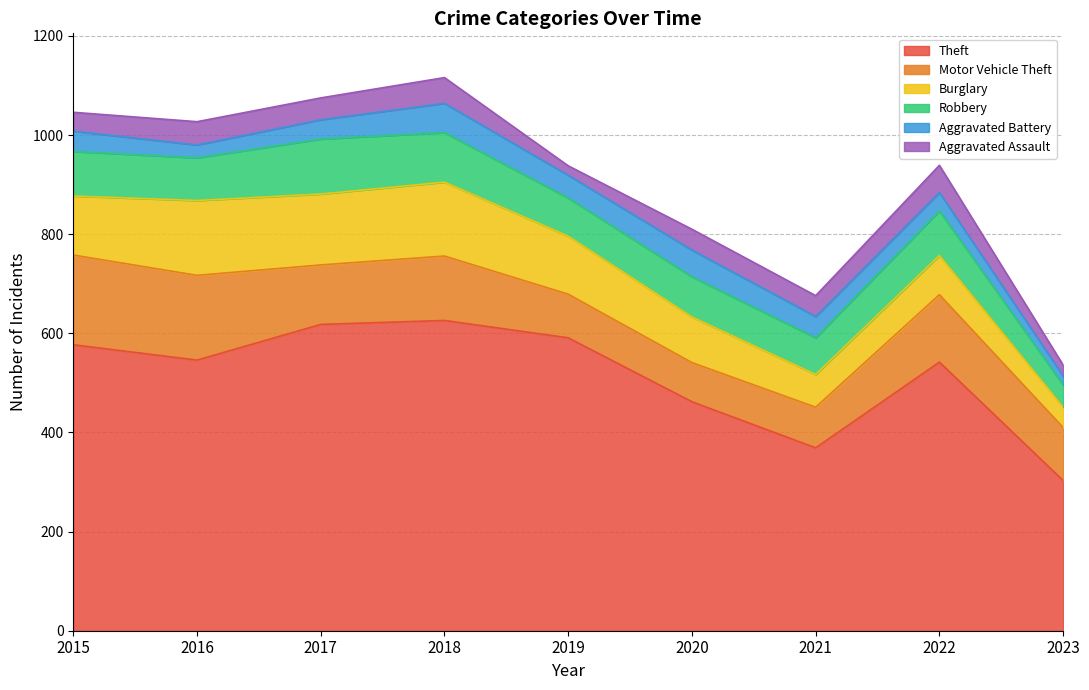

What is the difference between the Burglary values at 2015 and 2023?

78